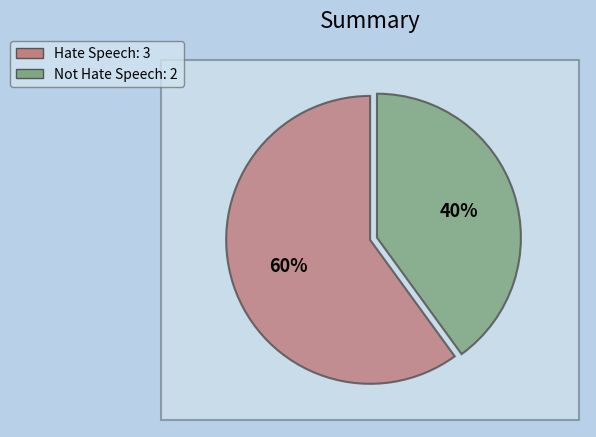

Is it true that Not Hate Speech is 40% of the pie?

True